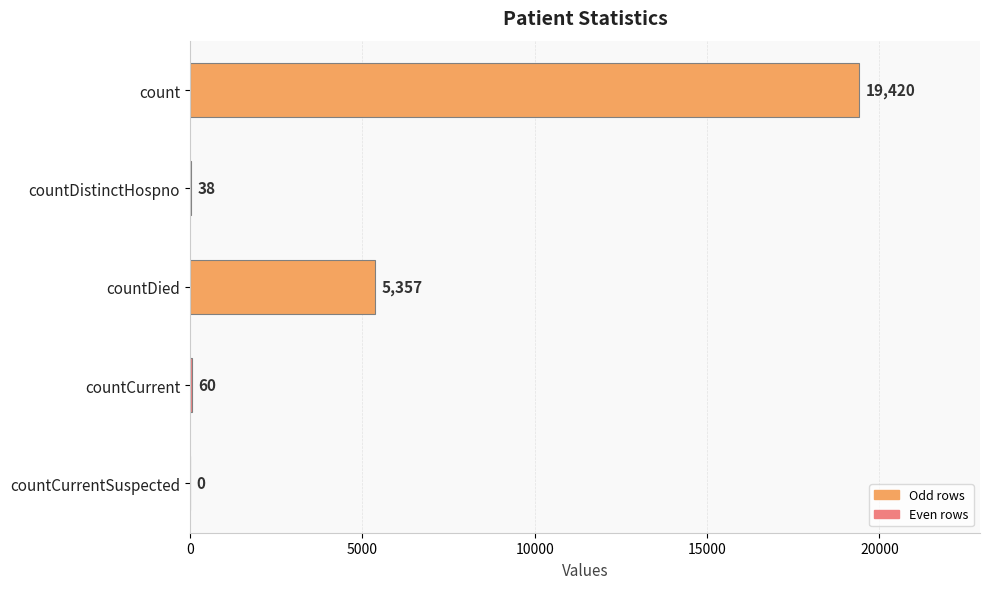

What is the sum of all values?

24875